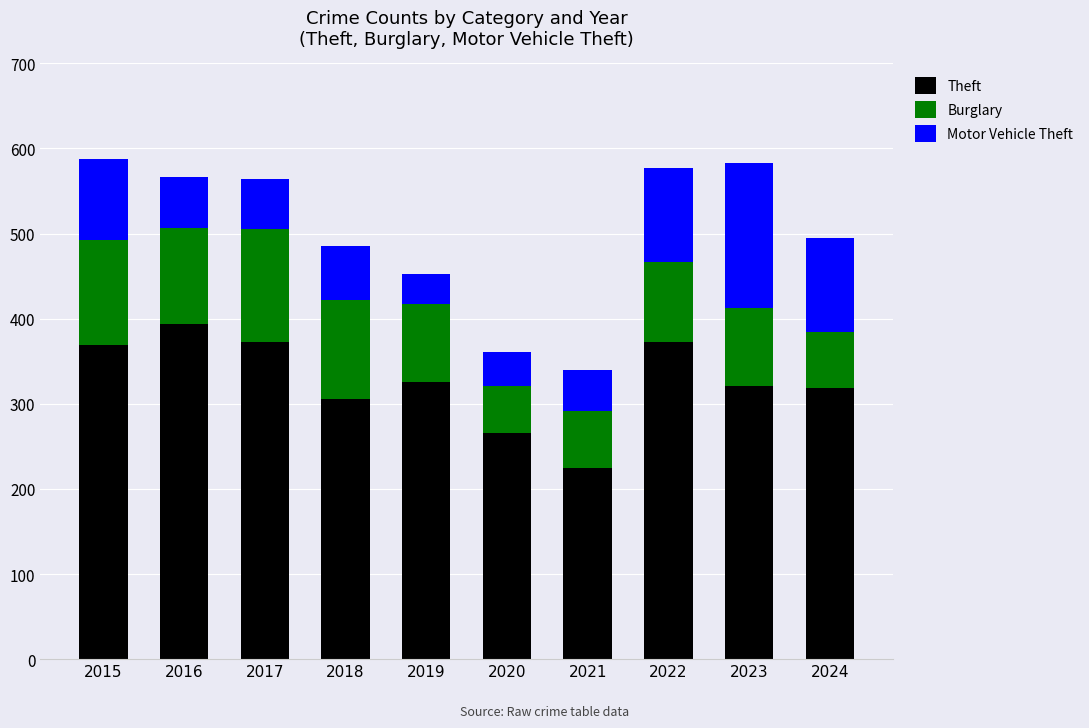

At which label does Theft reach its minimum?

2021